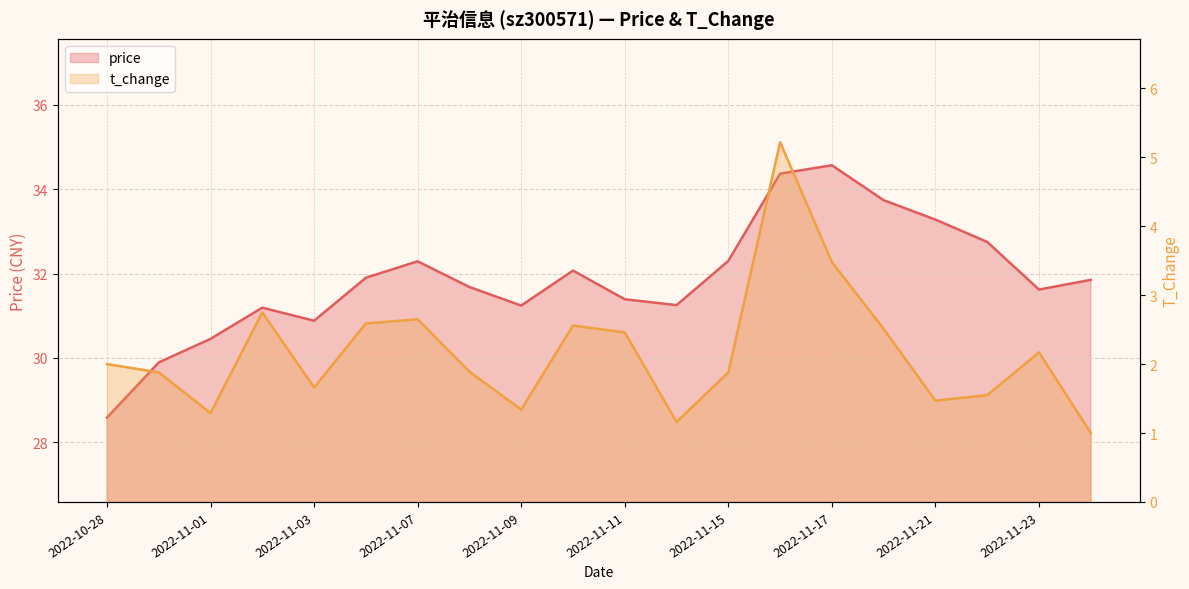

How many data points in price are less than 31?

4